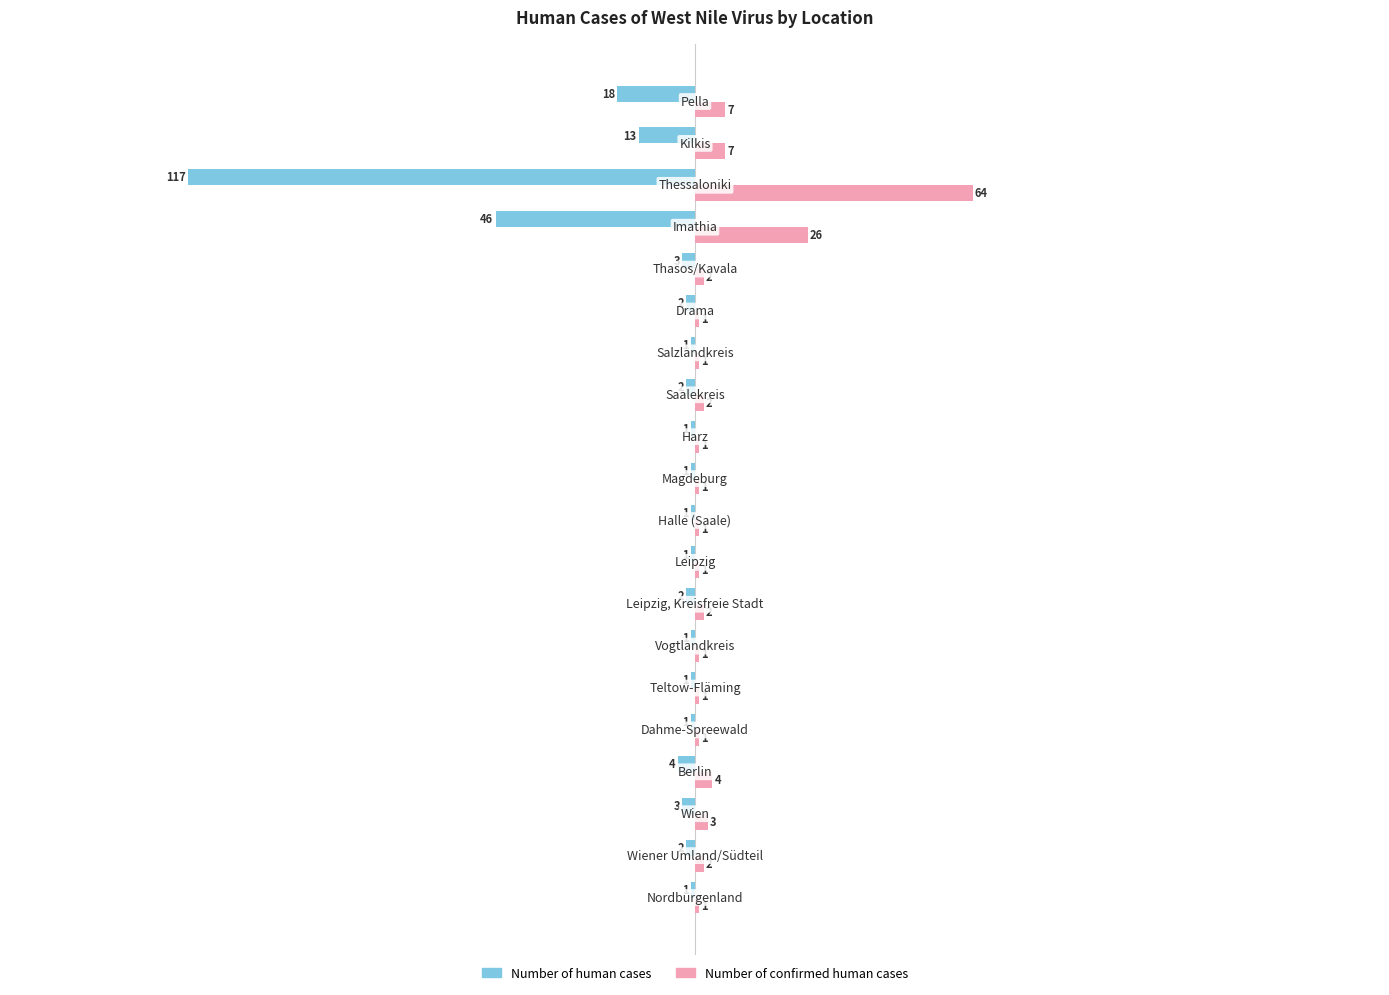

What is the smallest value displayed?

-117